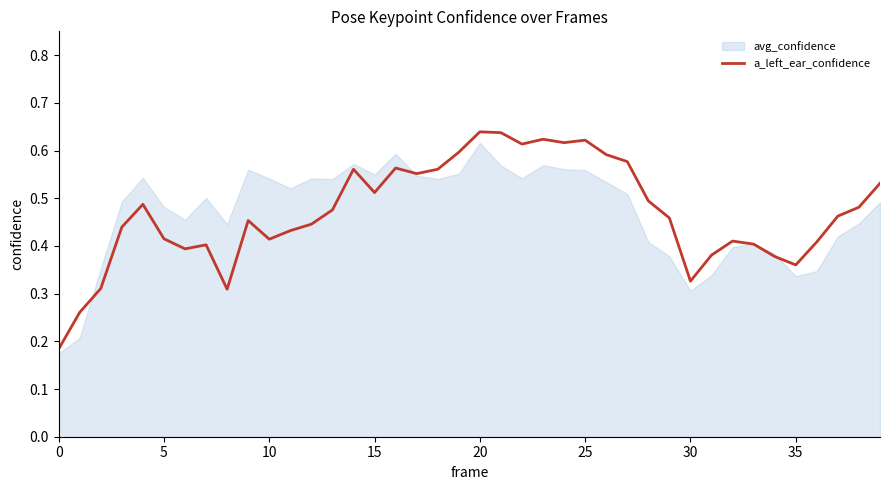

What is the smallest value displayed?

0.2